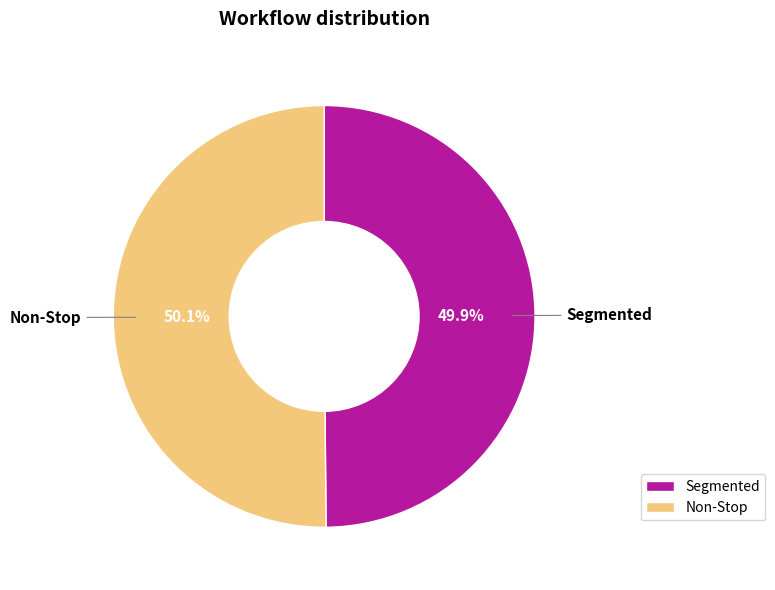

Is there a majority slice in this chart?

Yes